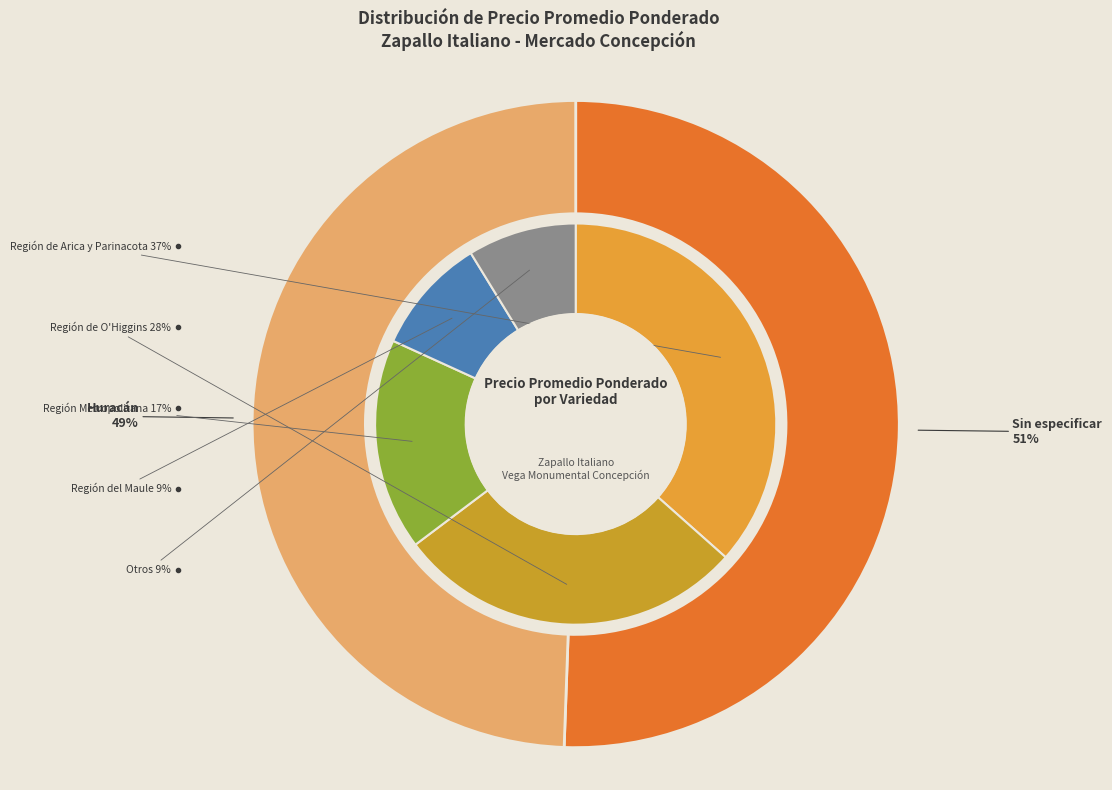

Combined, what portion of the pie is Sin especificar and Huracán?

100.0%